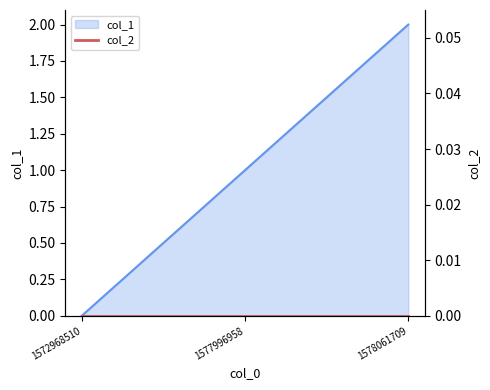

How many data points are above 1?

1